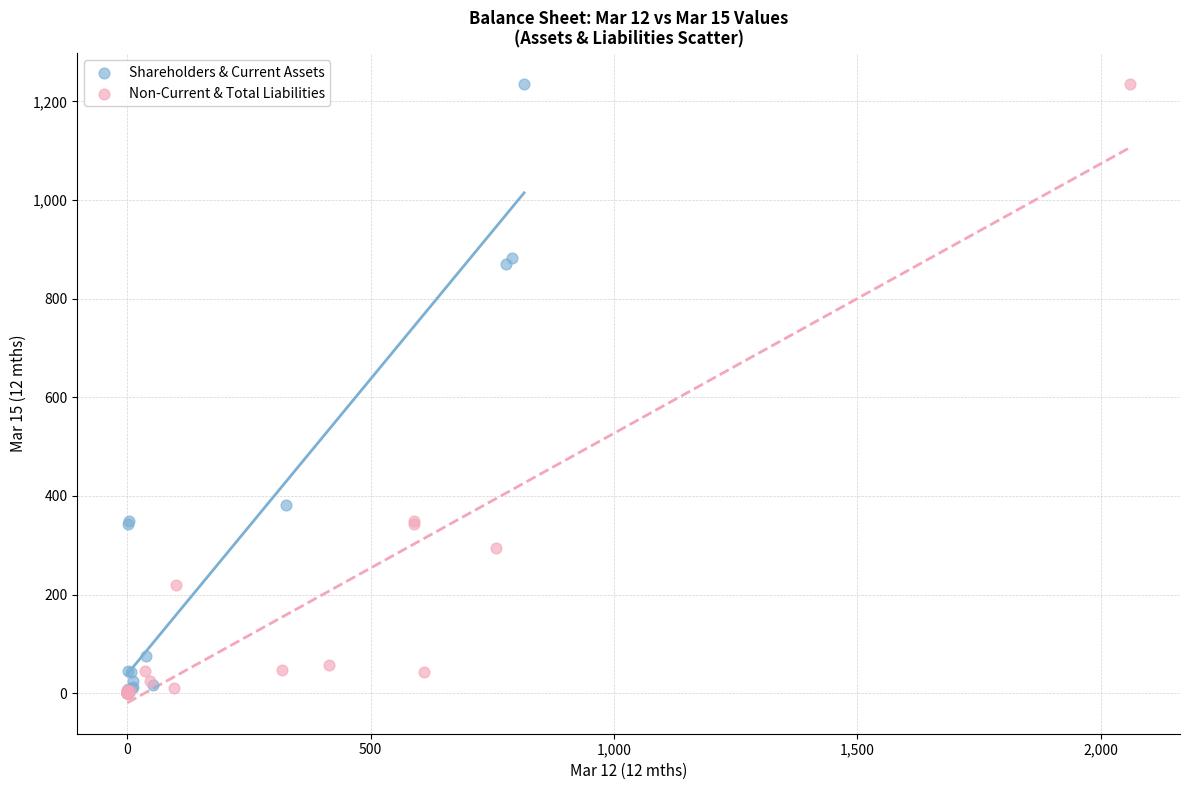

What are all the series names shown in the legend?

Shareholders & Current Assets, Non-Current & Total Liabilities